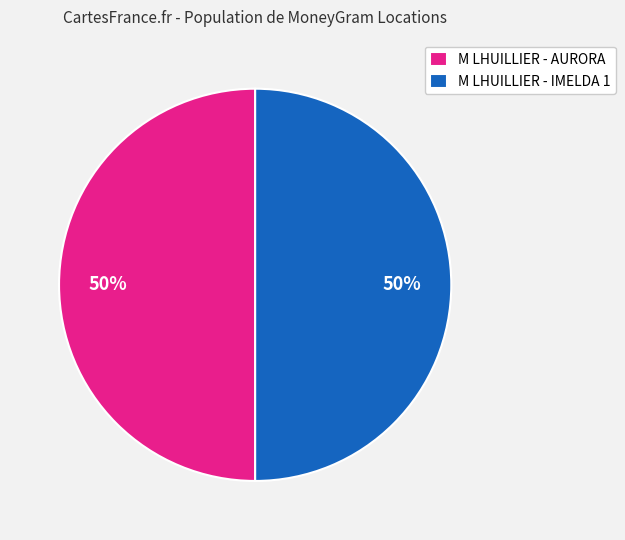

Do M LHUILLIER - IMELDA 1 and M LHUILLIER - AURORA together represent more than half of the pie?

Yes